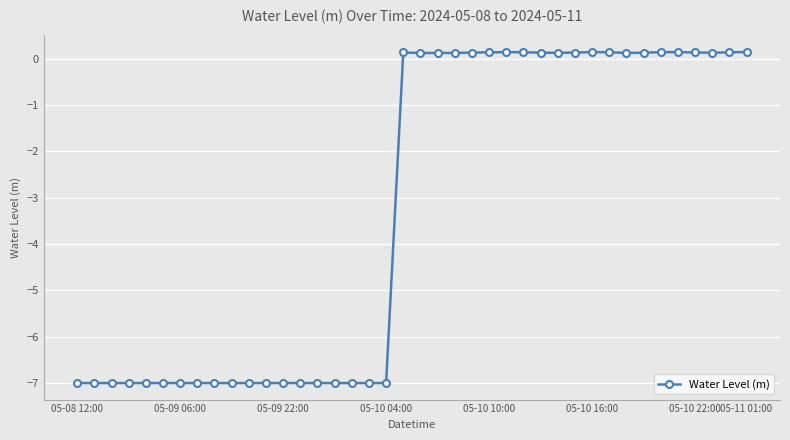

What is the difference between the second highest and second lowest values?

7.1